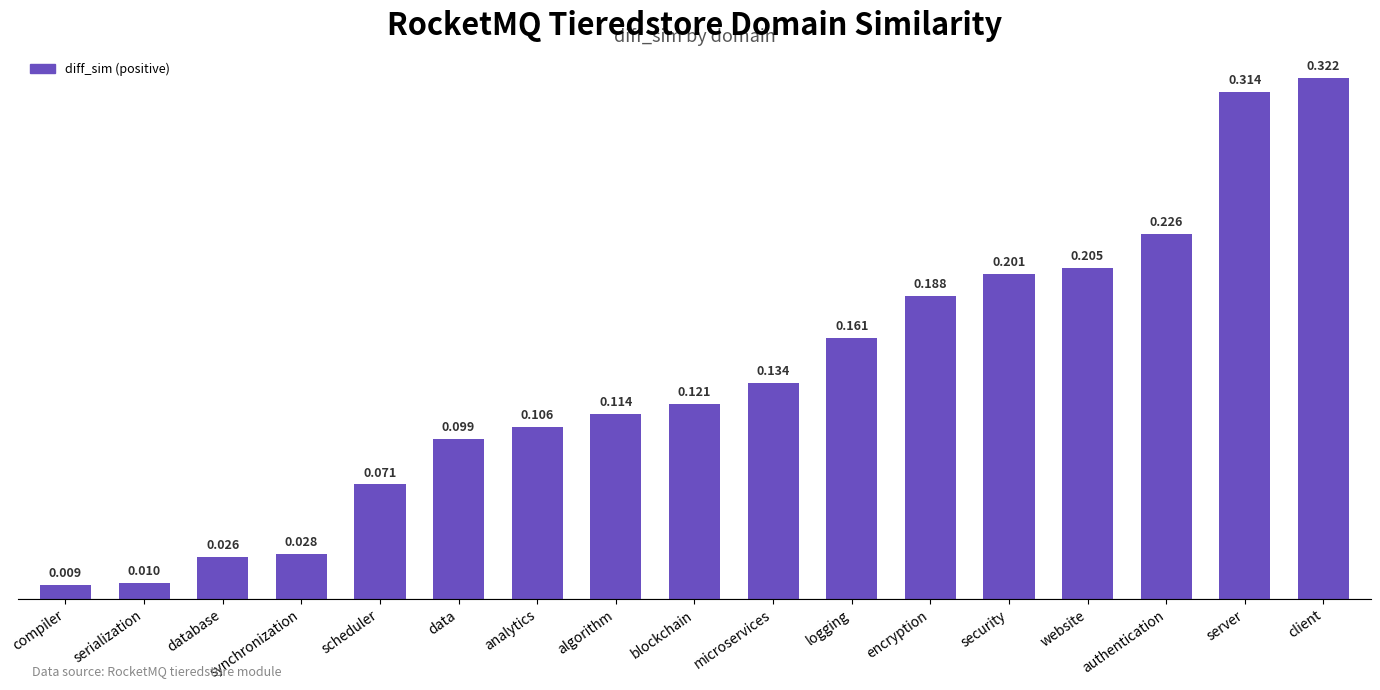

Rank the categories by value from lowest to highest.

compiler, serialization, database, synchronization, scheduler, data, analytics, algorithm, blockchain, microservices, logging, encryption, security, website, authentication, server, client